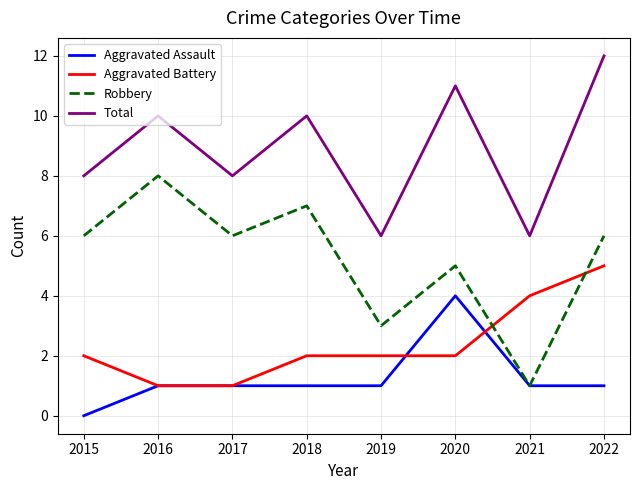

What is the difference between the maximum and second lowest values in the Total series?

6